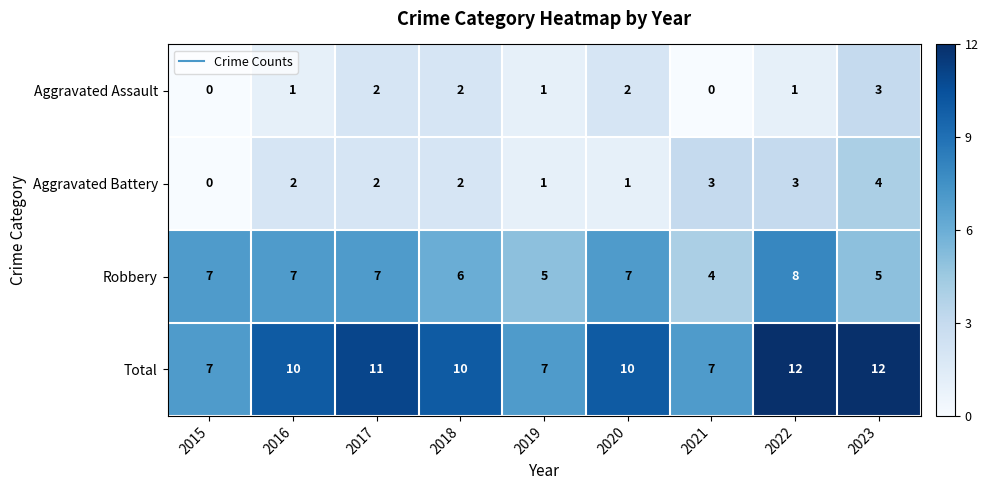

What is the total value across all series at 2016?

20